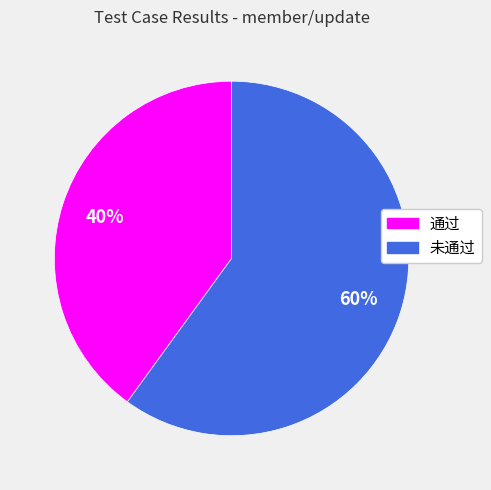

Approximately how many times larger is the value at 未通过 compared to 通过?

1.5